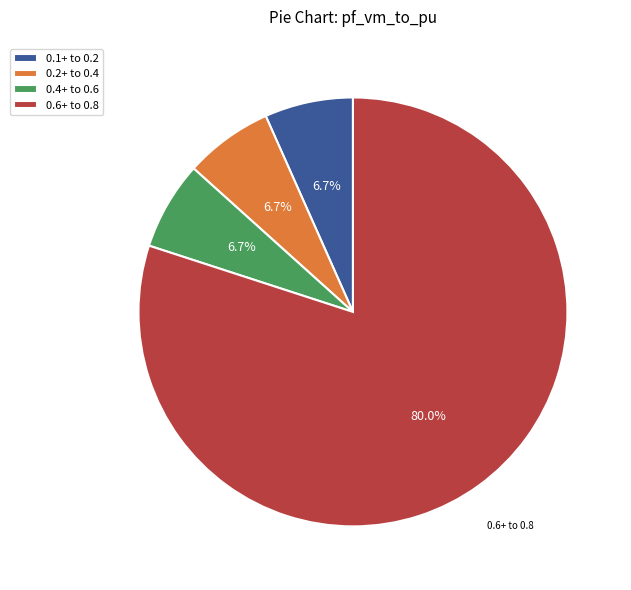

Is the sum of 0.2+ to 0.4 and 0.4+ to 0.6 greater than half?

No